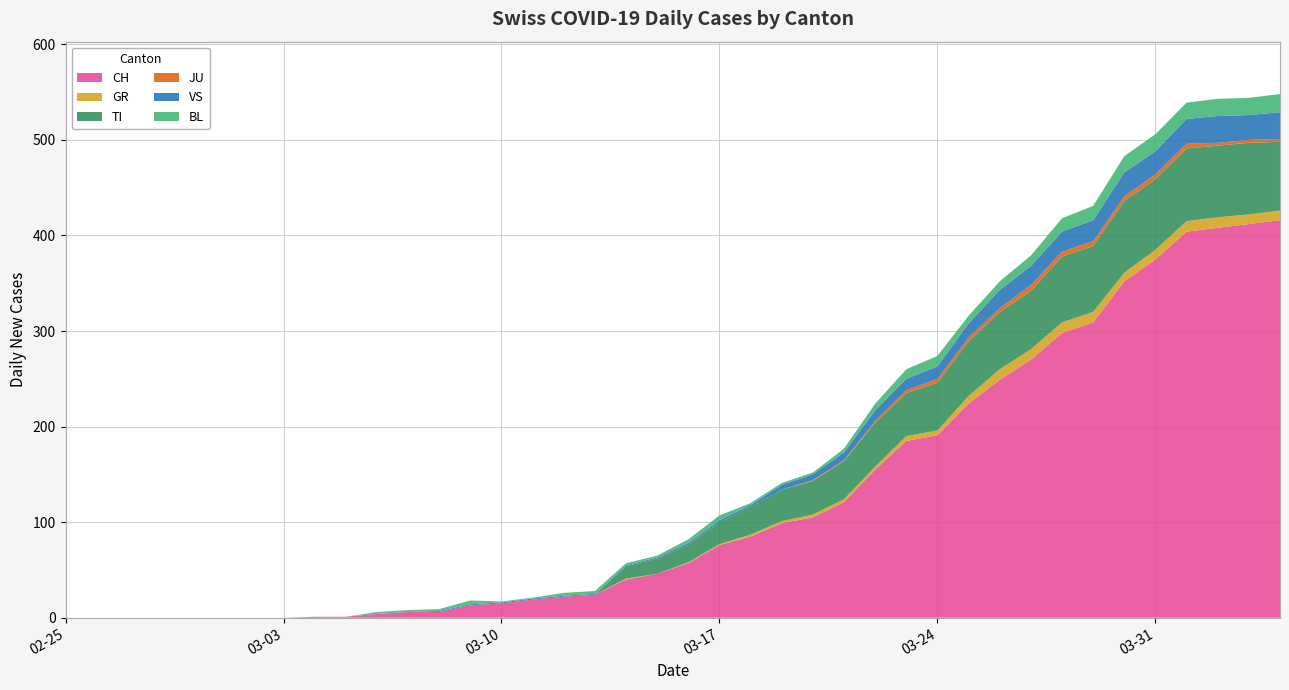

Reading left to right, list all the values displayed in this chart.

CH: 0=0	1=0	2=0	3=0	4=0	5=0	6=0	7=0	8=1	9=1	10=4	11=6	12=6	13=13	14=15	15=19	16=22	17=24	18=40	19=46	20=57	21=76	22=85	23=99	24=105	25=121	26=155	27=185	28=191	29=224	30=249	31=270	32=298	33=309	34=352	35=375	36=404	37=408	38=412	39=416
GR: 0=0	1=0	2=0	3=0	4=0	5=0	6=0	7=0	8=0	9=0	10=0	11=0	12=0	13=0	14=0	15=0	16=0	17=0	18=1	19=0	20=1	21=1	22=2	23=2	24=3	25=3	26=3	27=5	28=5	29=8	30=11	31=11	32=11	33=11	34=9	35=10	36=11	37=11	38=10	39=10
TI: 0=0	1=0	2=0	3=0	4=0	5=0	6=0	7=0	8=0	9=0	10=0	11=0	12=0	13=0	14=0	15=0	16=0	17=0	18=13	19=16	20=18	21=23	22=29	23=33	24=35	25=40	26=46	27=45	28=50	29=57	30=60	31=61	32=69	33=69	34=75	35=74	36=76	37=75	38=75	39=72
JU: 0=0	1=0	2=0	3=0	4=0	5=0	6=0	7=0	8=0	9=0	10=0	11=0	12=0	13=0	14=0	15=0	16=0	17=0	18=0	19=0	20=0	21=0	22=0	23=0	24=1	25=1	26=2	27=3	28=4	29=4	30=4	31=6	32=5	33=5	34=5	35=5	36=5	37=3	38=3	39=3
VS: 0=0	1=0	2=0	3=0	4=0	5=0	6=0	7=0	8=0	9=0	10=0	11=0	12=1	13=1	14=1	15=1	16=1	17=1	18=1	19=1	20=2	21=2	22=2	23=5	24=6	25=8	26=11	27=12	28=13	29=15	30=19	31=20	32=21	33=22	34=25	35=24	36=26	37=28	38=26	39=28
BL: 0=0	1=0	2=0	3=0	4=0	5=0	6=0	7=0	8=0	9=0	10=2	11=2	12=2	13=4	14=1	15=1	16=3	17=3	18=2	19=2	20=4	21=5	22=2	23=2	24=2	25=4	26=7	27=10	28=11	29=8	30=9	31=11	32=14	33=15	34=17	35=18	36=17	37=18	38=18	39=19